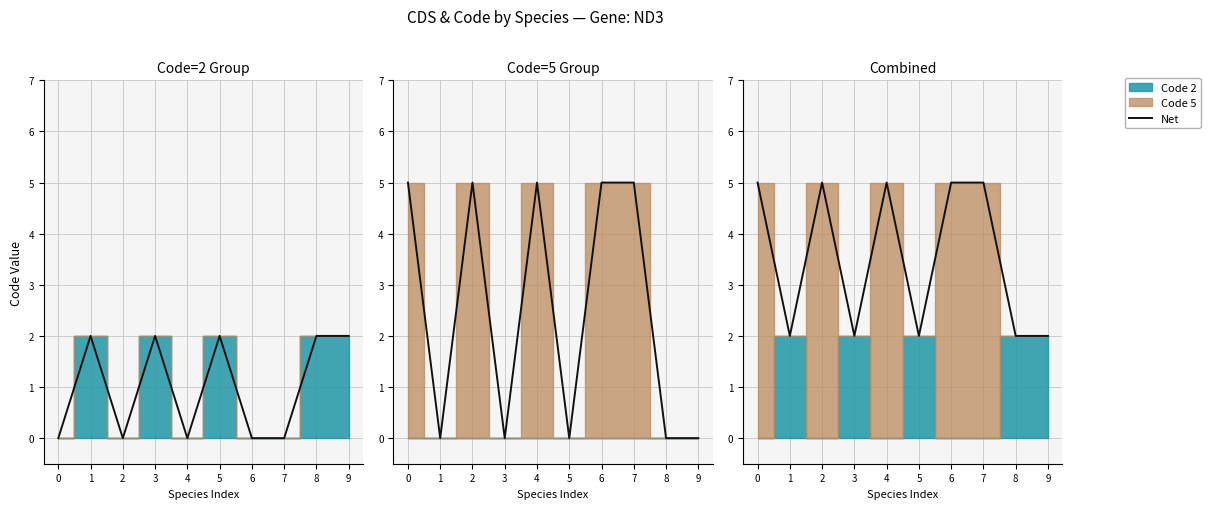

What is the sum of all values?

35